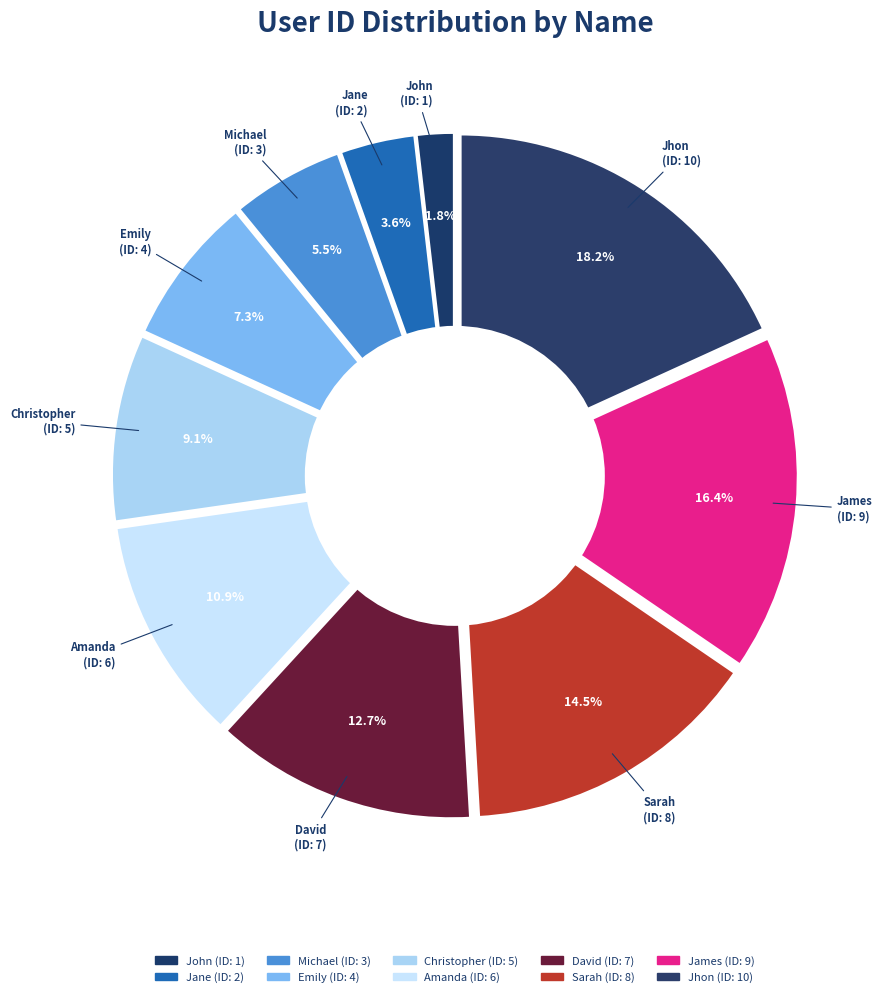

What is the largest slice in the pie chart?

Jhon